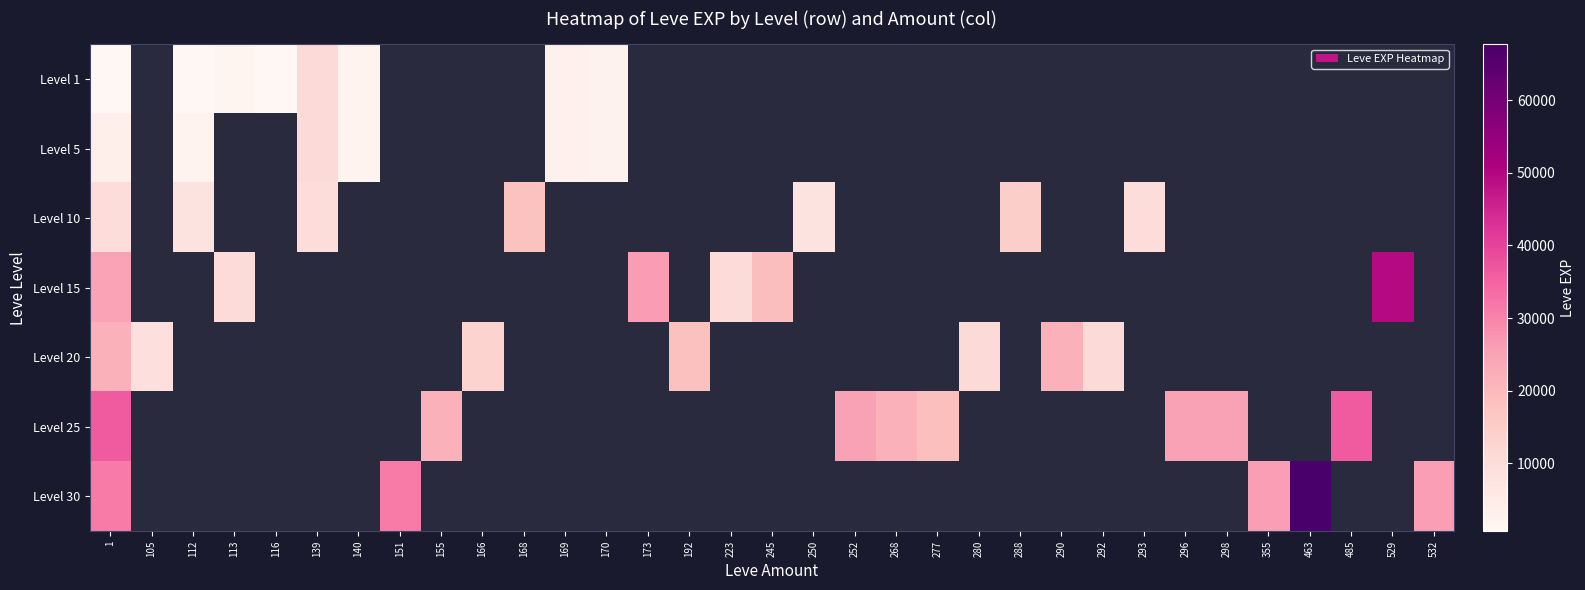

Which series has the largest range (max minus min)?

Level 30